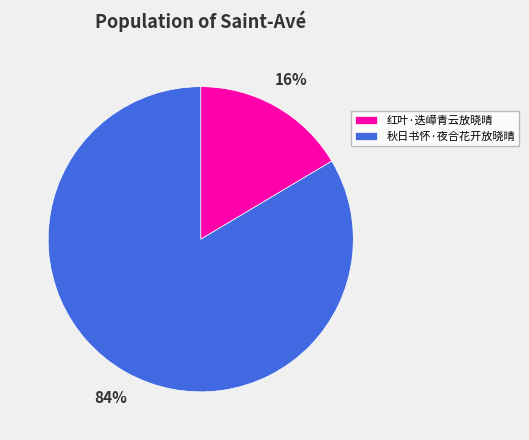

Rank the categories by value from highest to lowest.

秋日书怀·夜合花开放晓晴, 红叶·迭嶂青云放晓晴